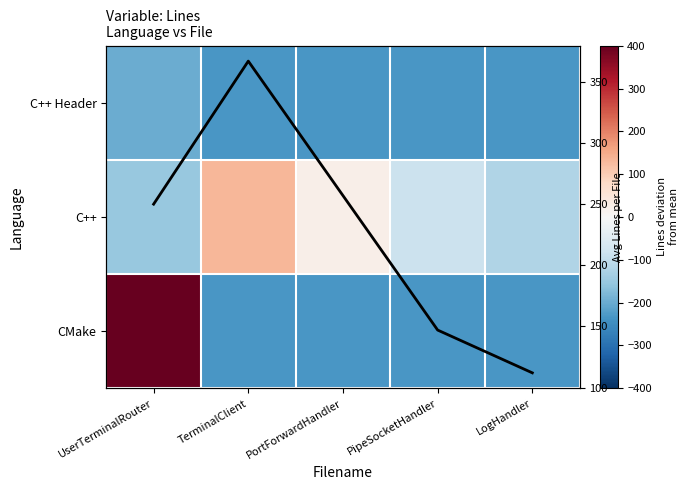

Is it true that C++ equals -93.4 at UserTerminalRouter?

False